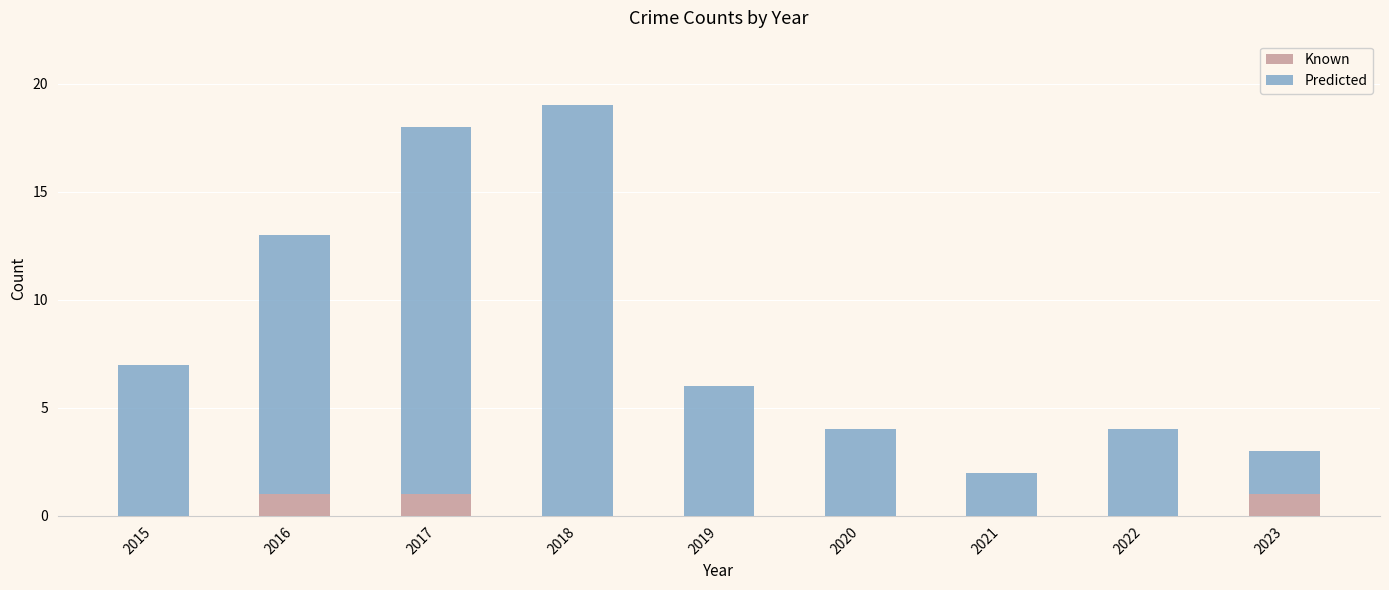

The value of Known at 2016 is 1. True or false?

True